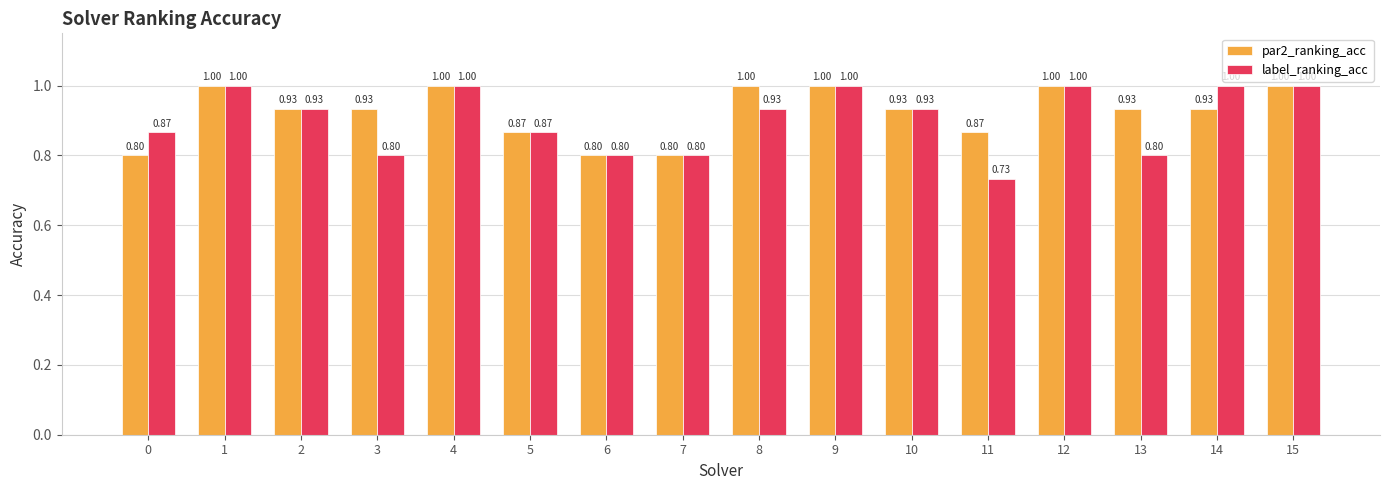

How many par2_ranking_acc values are between 0 and 1?

16